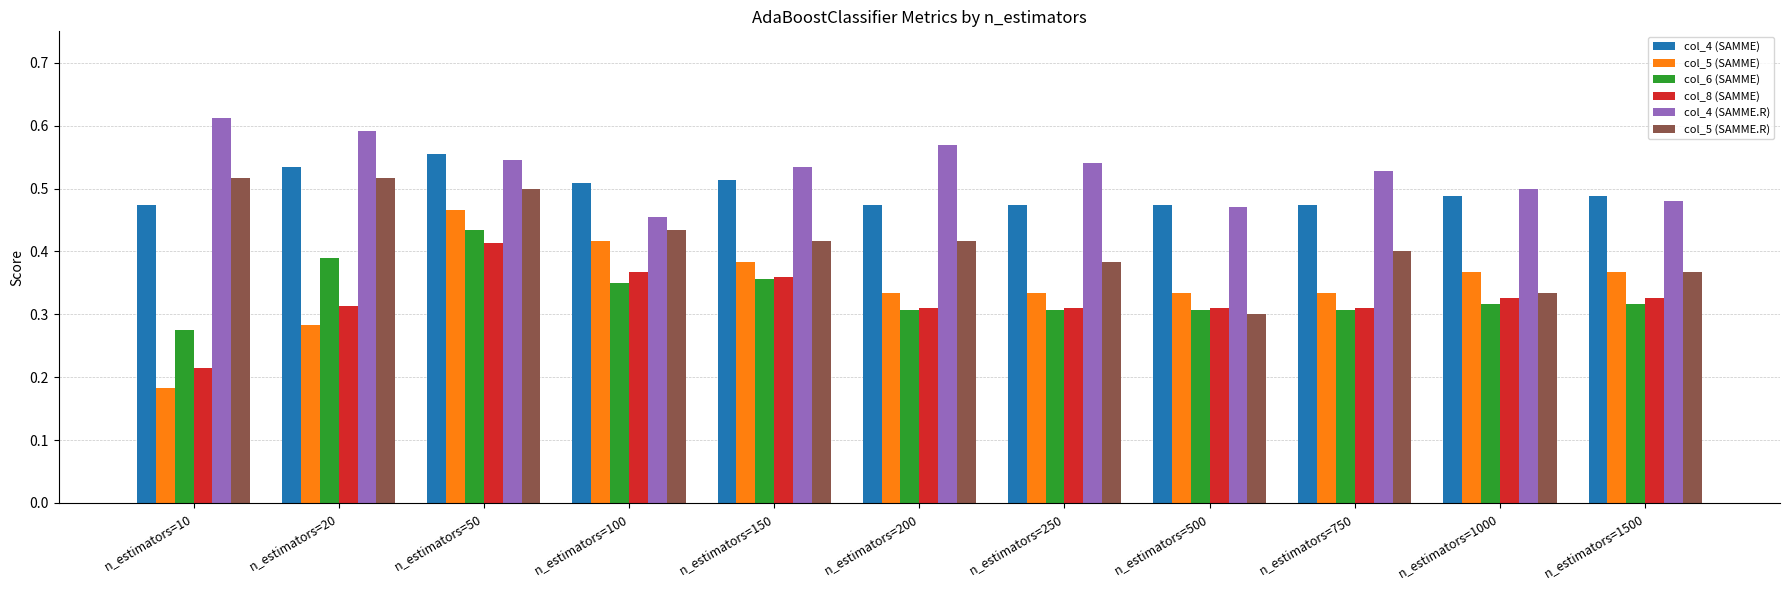

How many col_5 (SAMME.R) values are between 0 and 1?

11